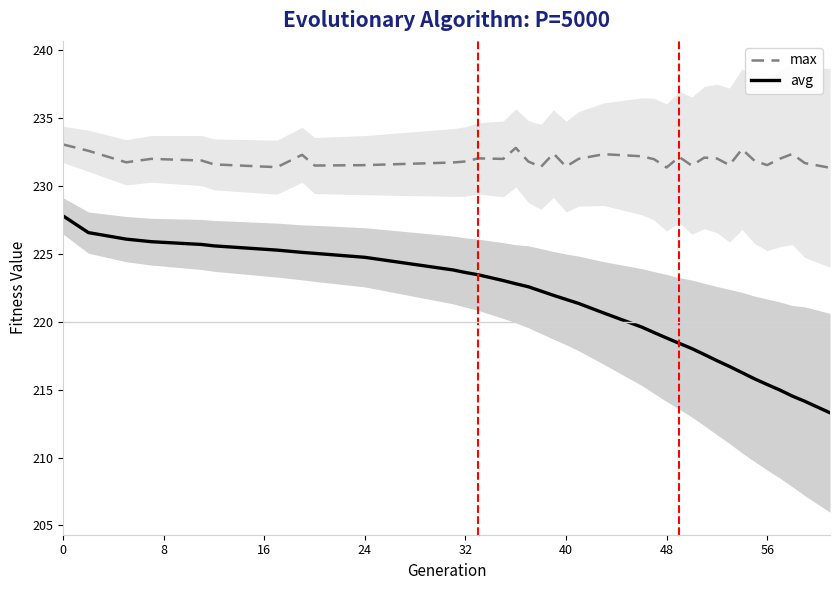

True or false: avg and max intersect in this chart.

False